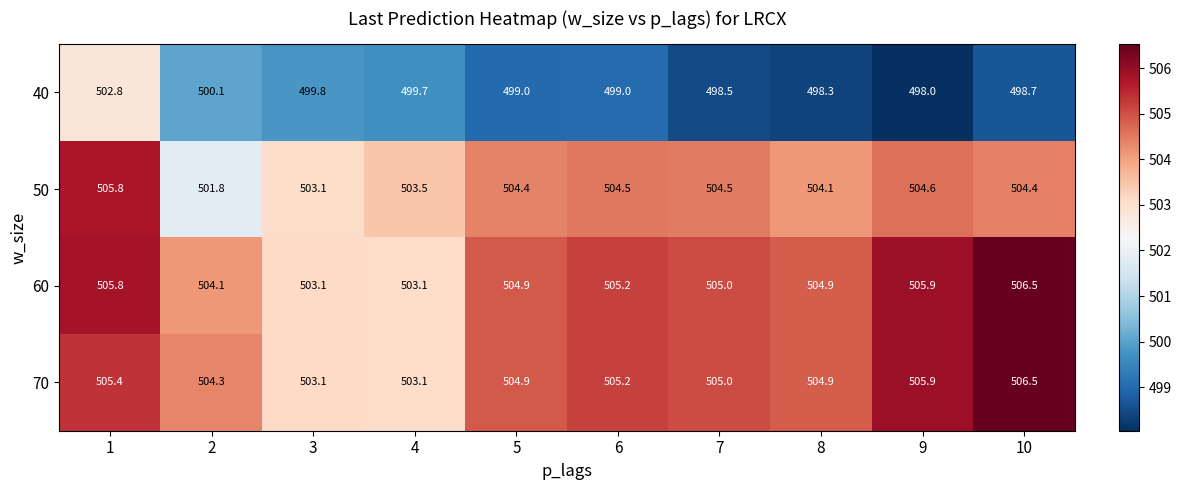

The value of 50 at 6 is 848.6. True or false?

False